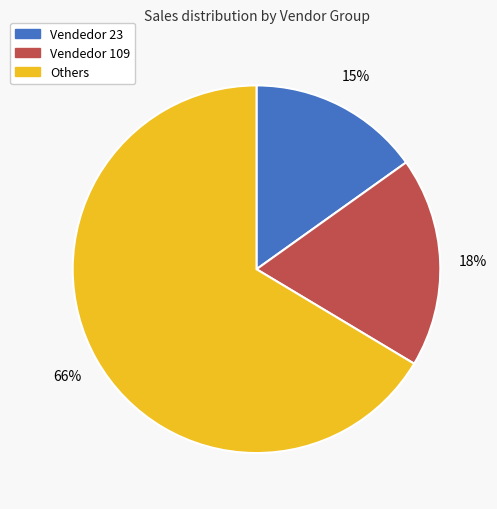

Is there a majority slice in this chart?

Yes